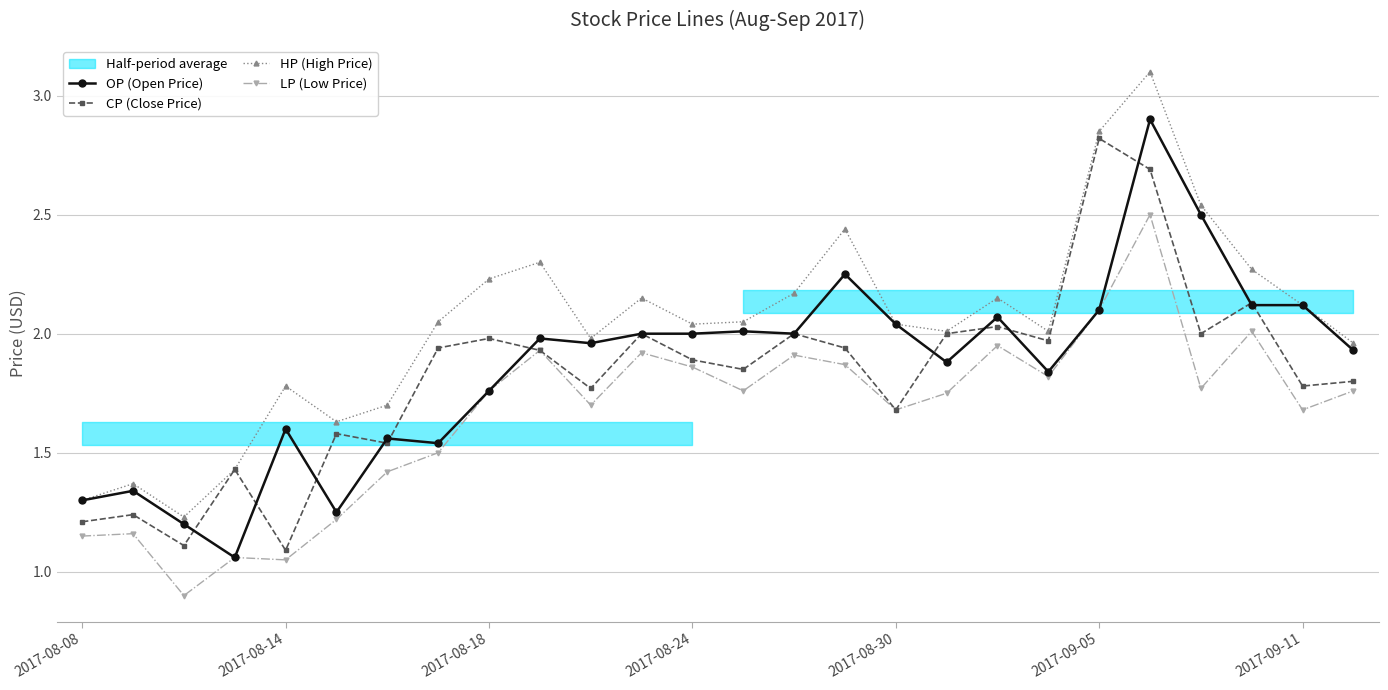

What is the difference between the second highest and second lowest values in the OP (Open Price) series?

1.3